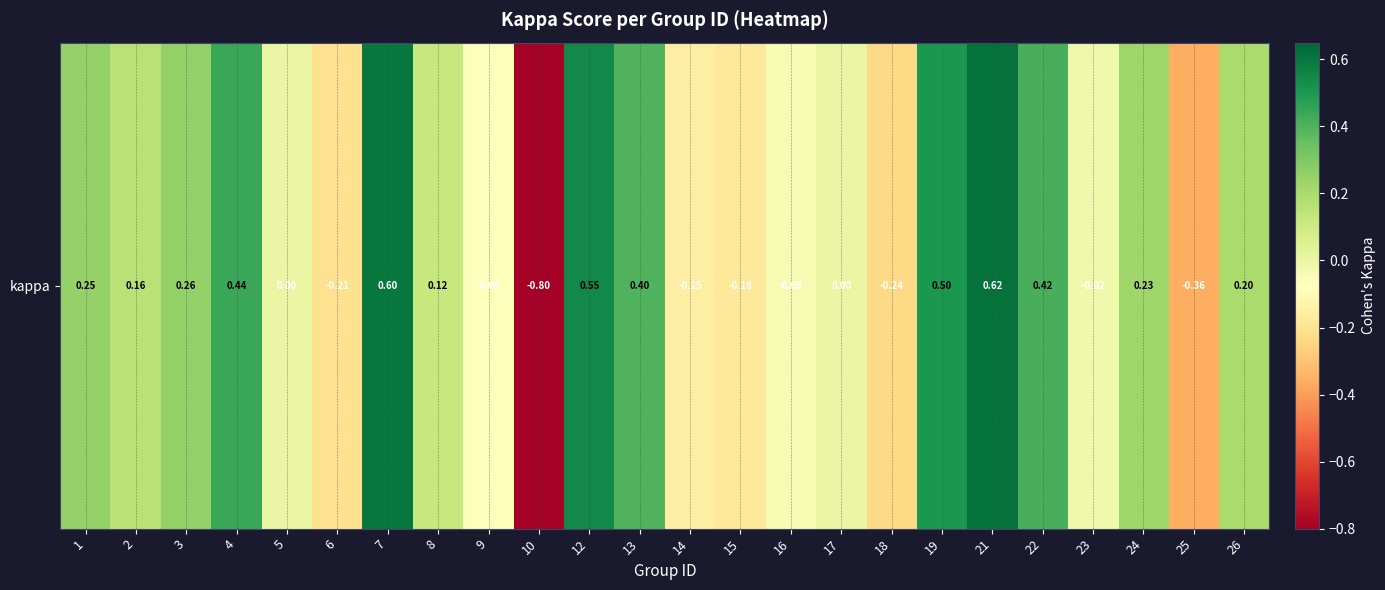

Between 18 and 15, which is larger?

15